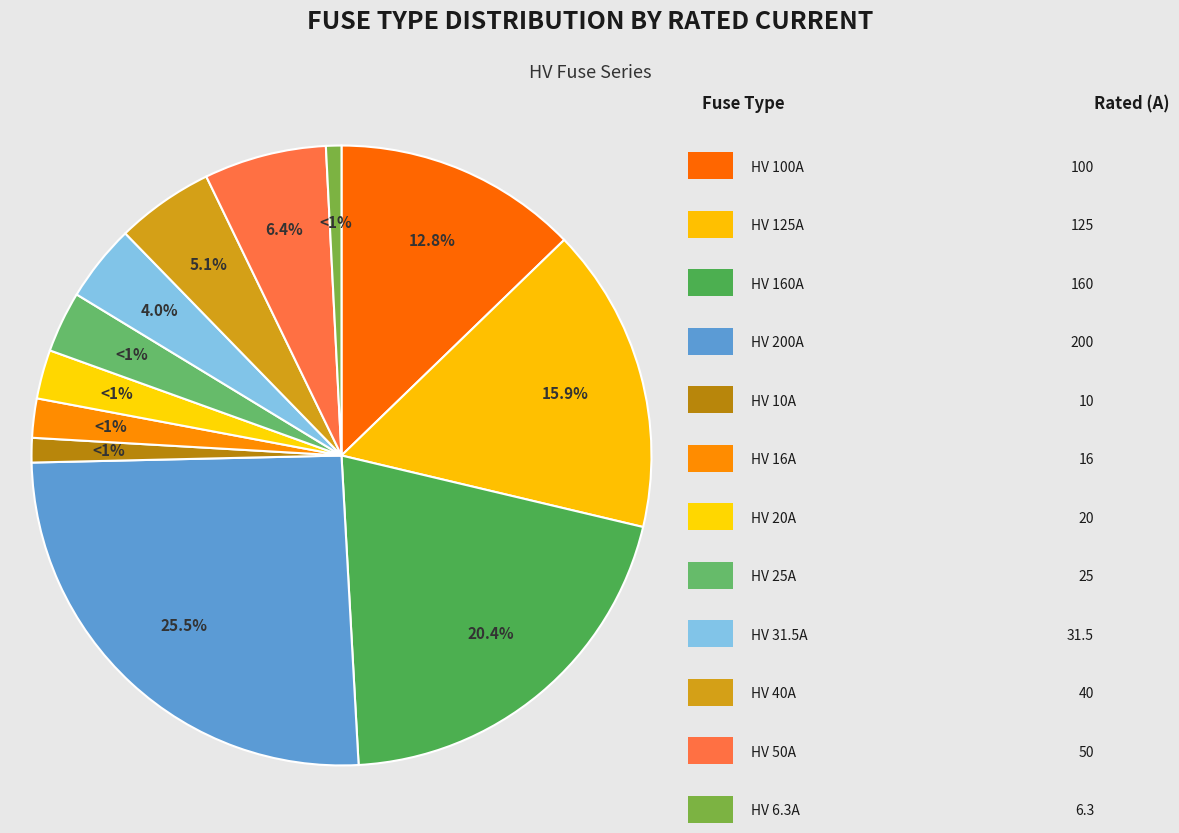

How many slices are in this pie chart?

12